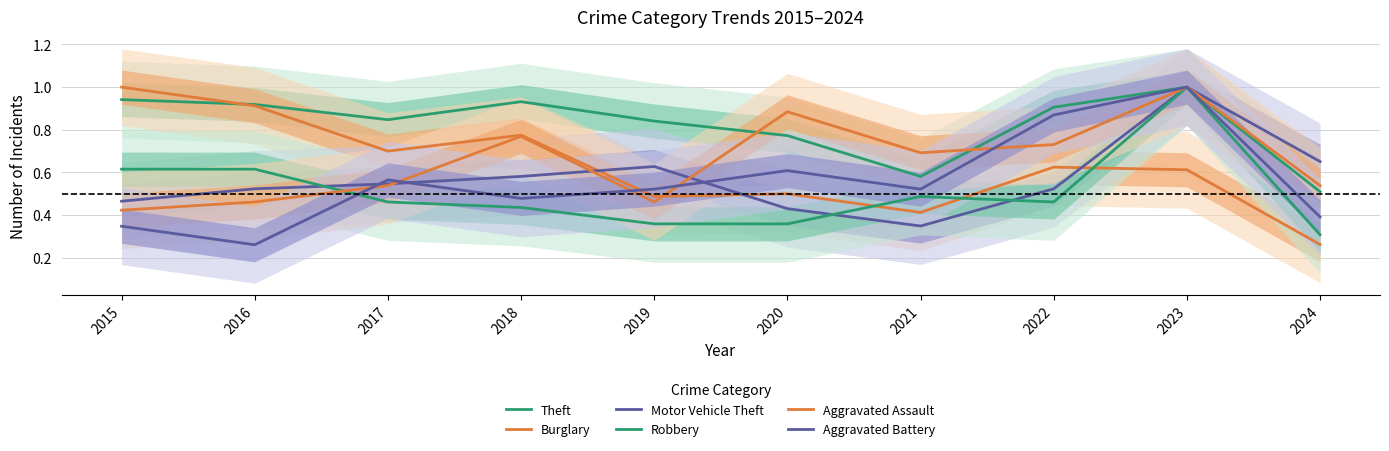

What is the difference between the second highest and minimum values in the Robbery series?

0.3